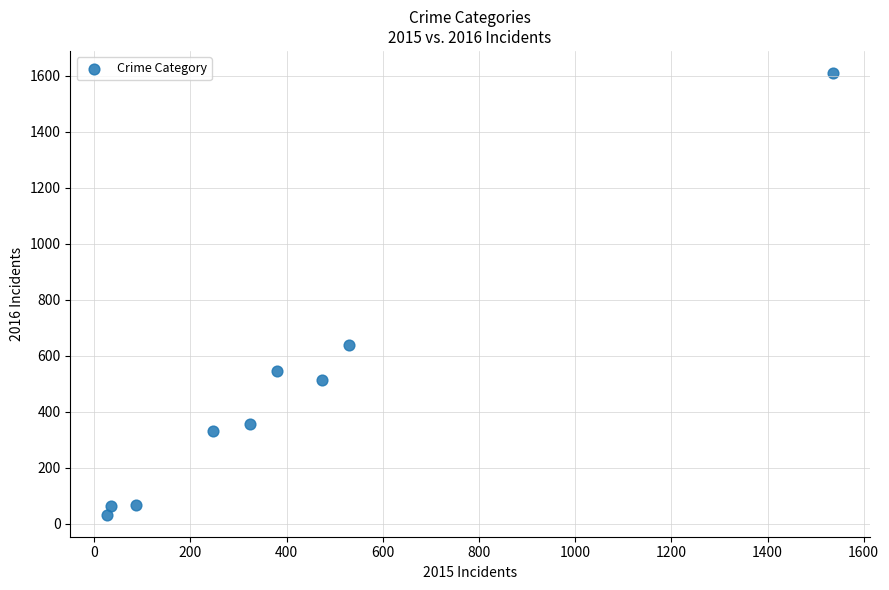

What is the average Y value?

461